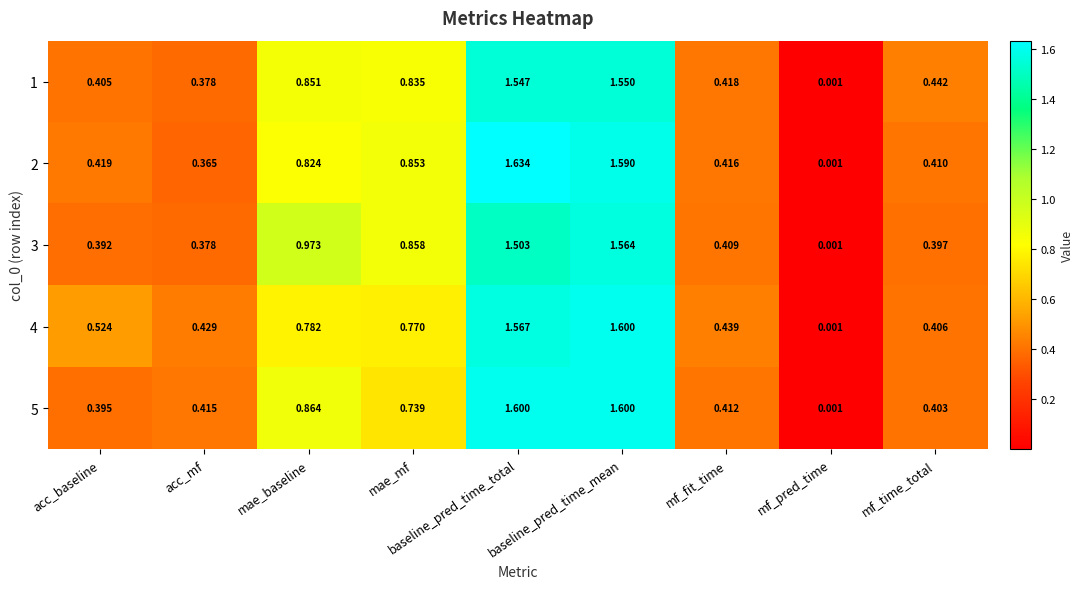

Is the value of 2 at acc_baseline greater than the value of 1 at mf_time_total?

No